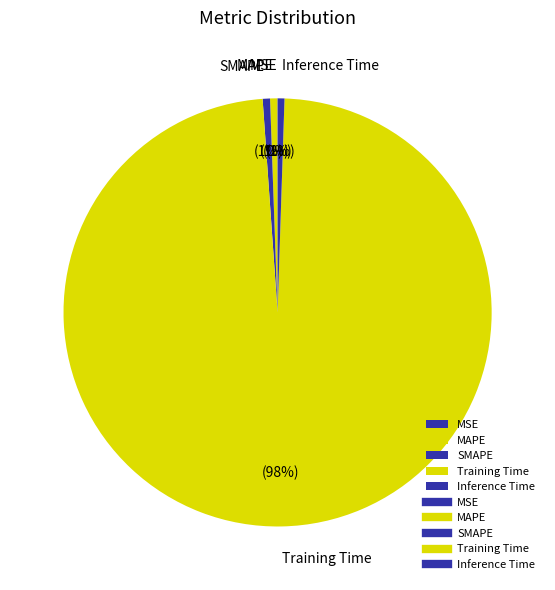

Which category has the biggest portion of the pie?

Training Time